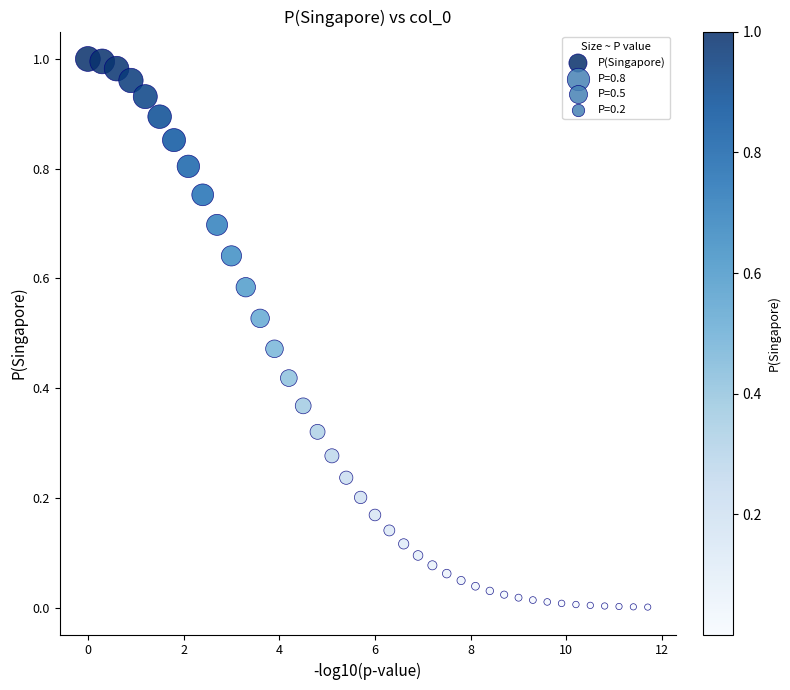

What is the range of X values (max minus min)?

11.7